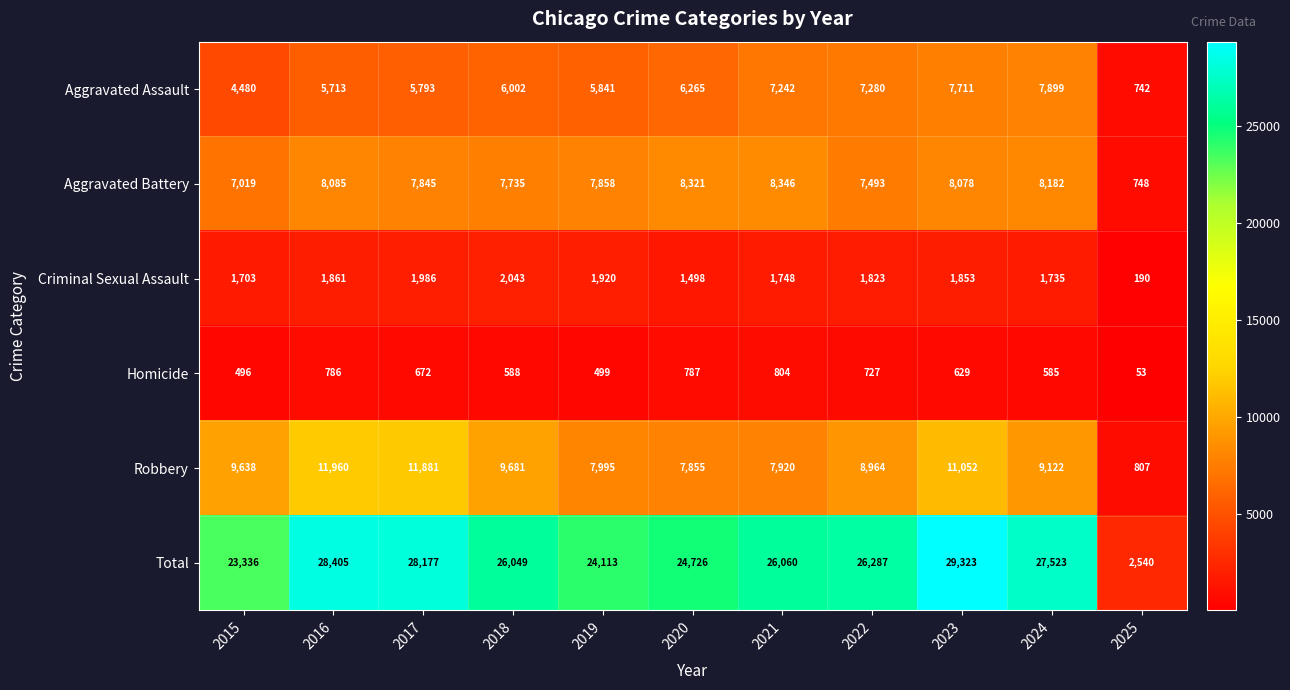

The value of Criminal Sexual Assault at 2015 is 714. True or false?

False